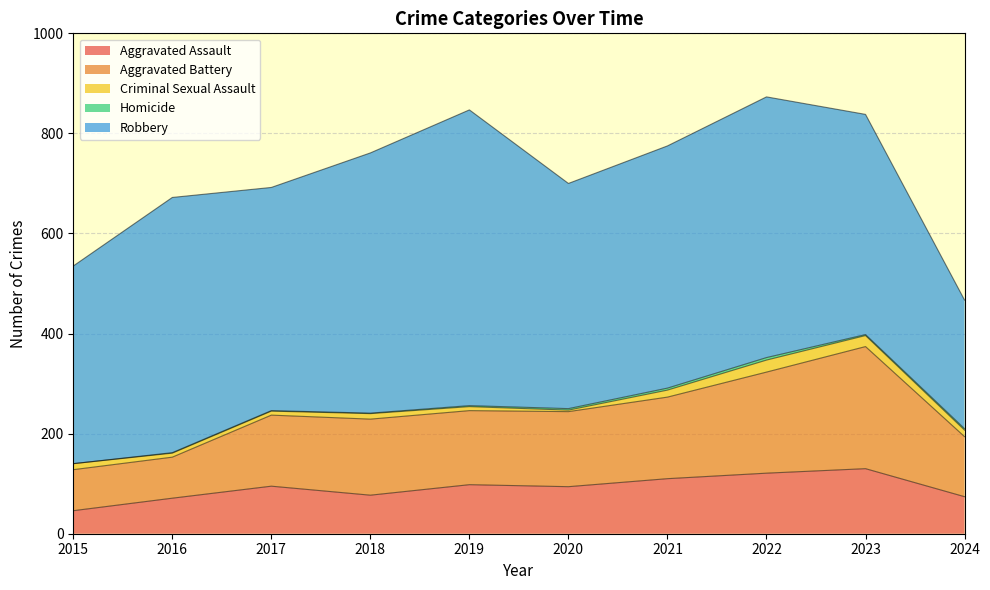

Which series has the largest total across all categories?

Robbery